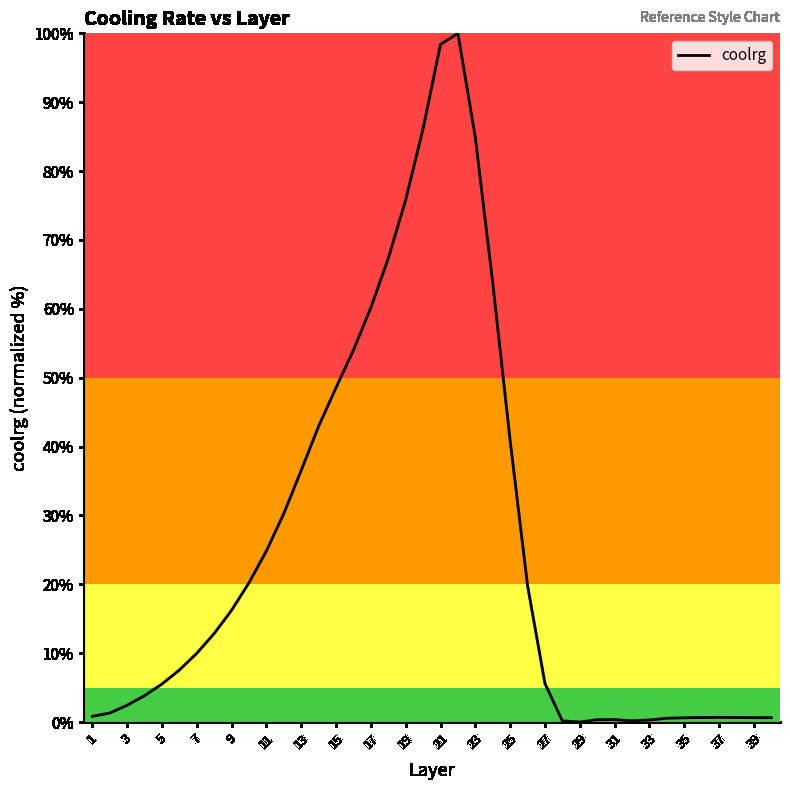

What is the maximum value shown in the chart?

100.0